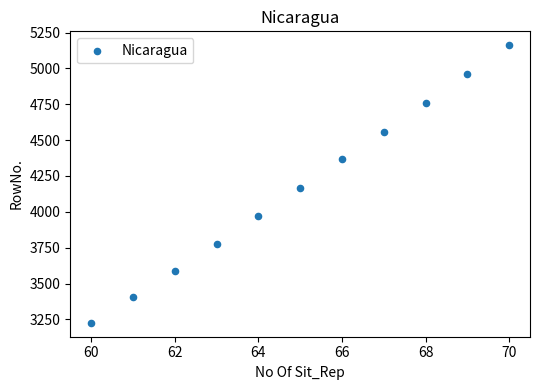

What is the average Y value?

4176